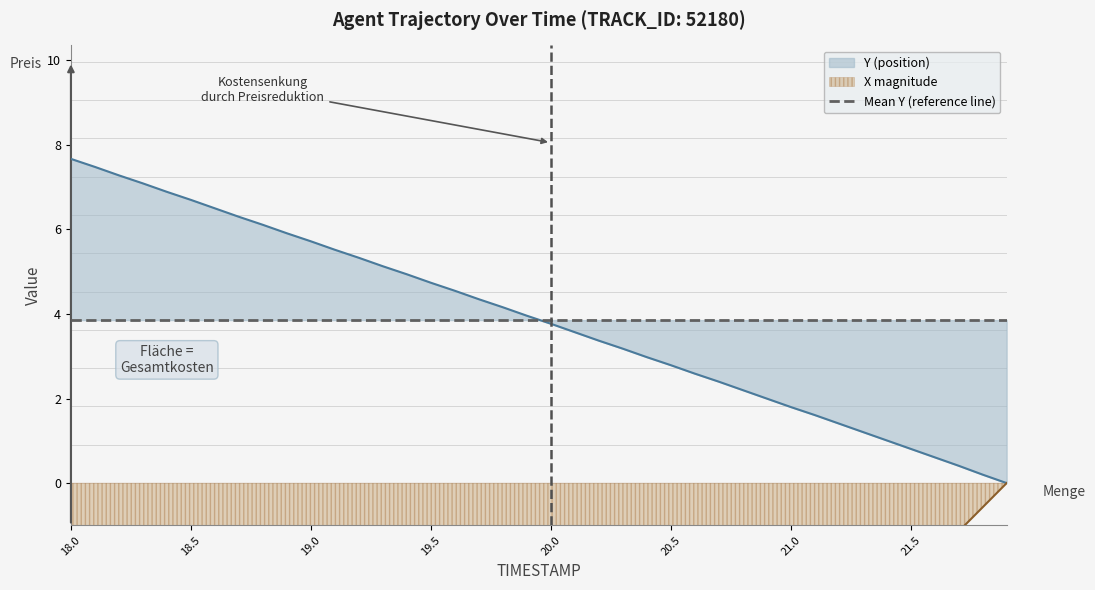

What is the greatest value displayed?

7.7